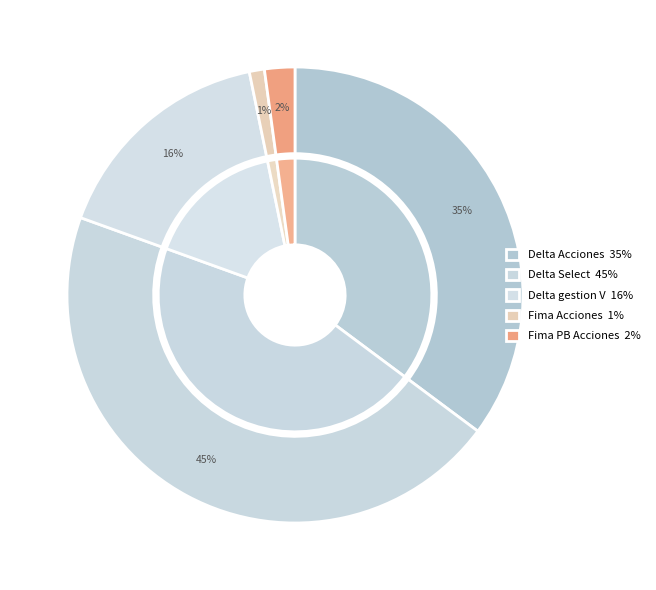

Is there a majority slice in this chart?

No